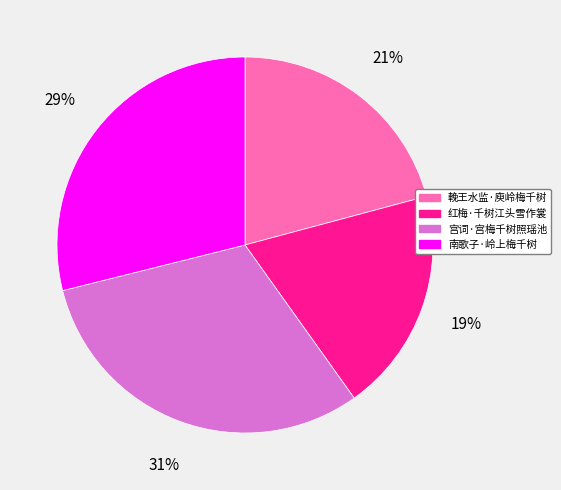

Do 南歌子·岭上梅千树 and 宫词·宫梅千树照瑶池 together represent more than half of the pie?

Yes